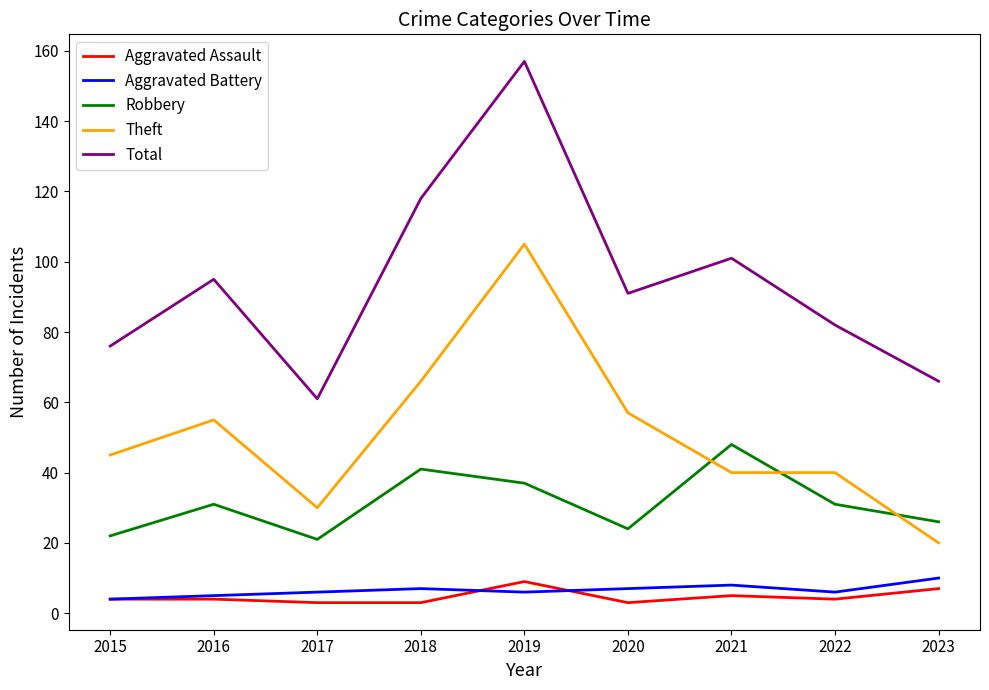

List the labels in order of Total value, largest first.

2019, 2018, 2021, 2016, 2020, 2022, 2015, 2023, 2017